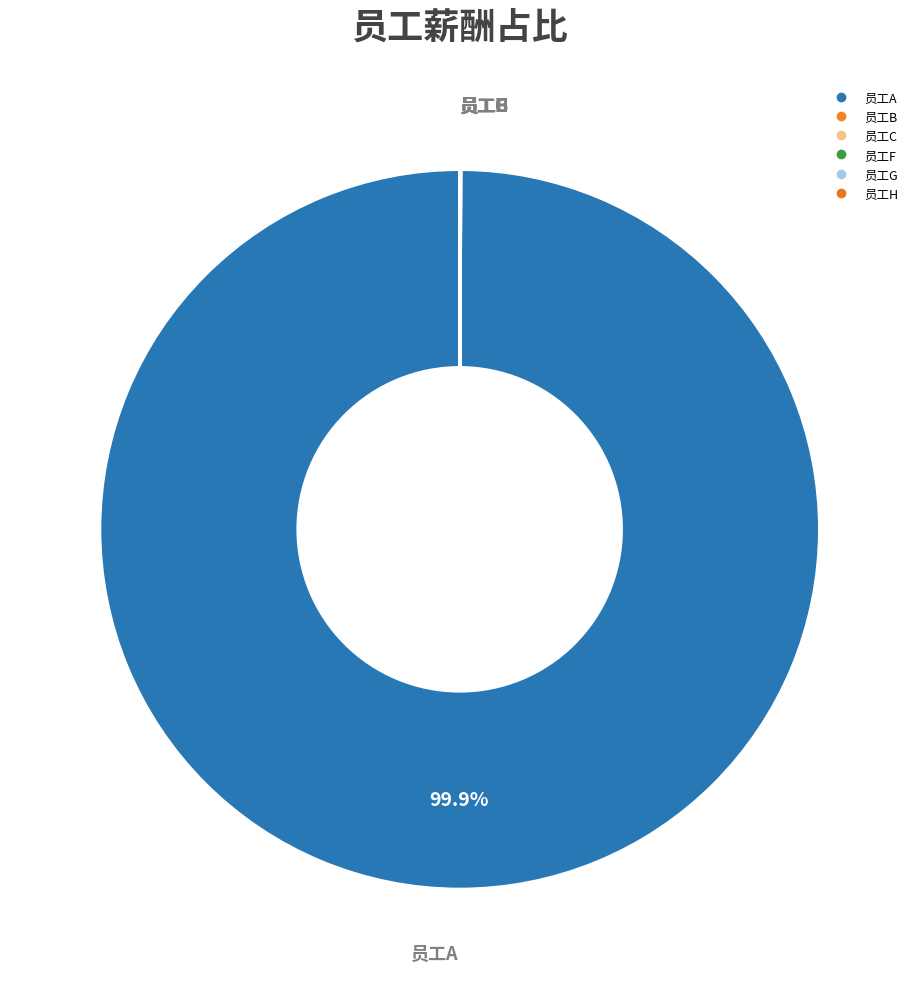

What is the change in value from 员工A to 员工B?

-44444400